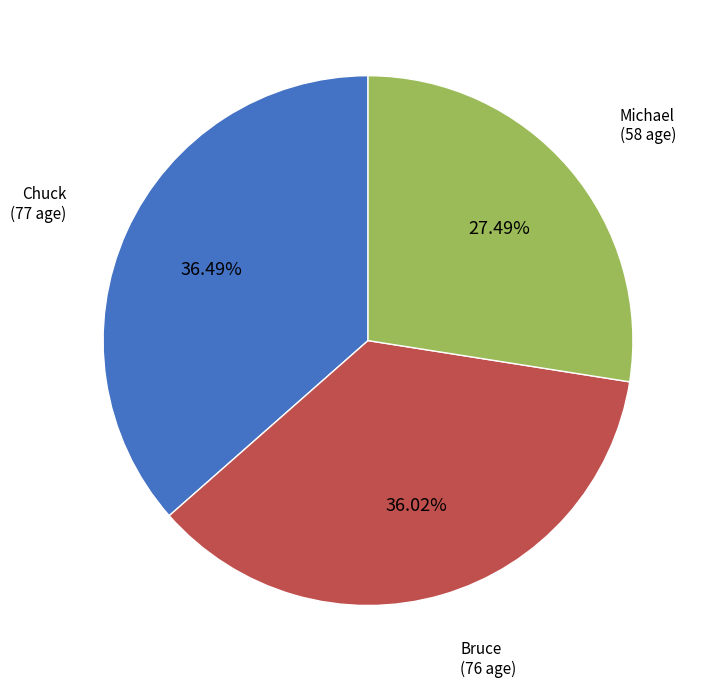

Is there any slice that represents more than half of the pie?

No